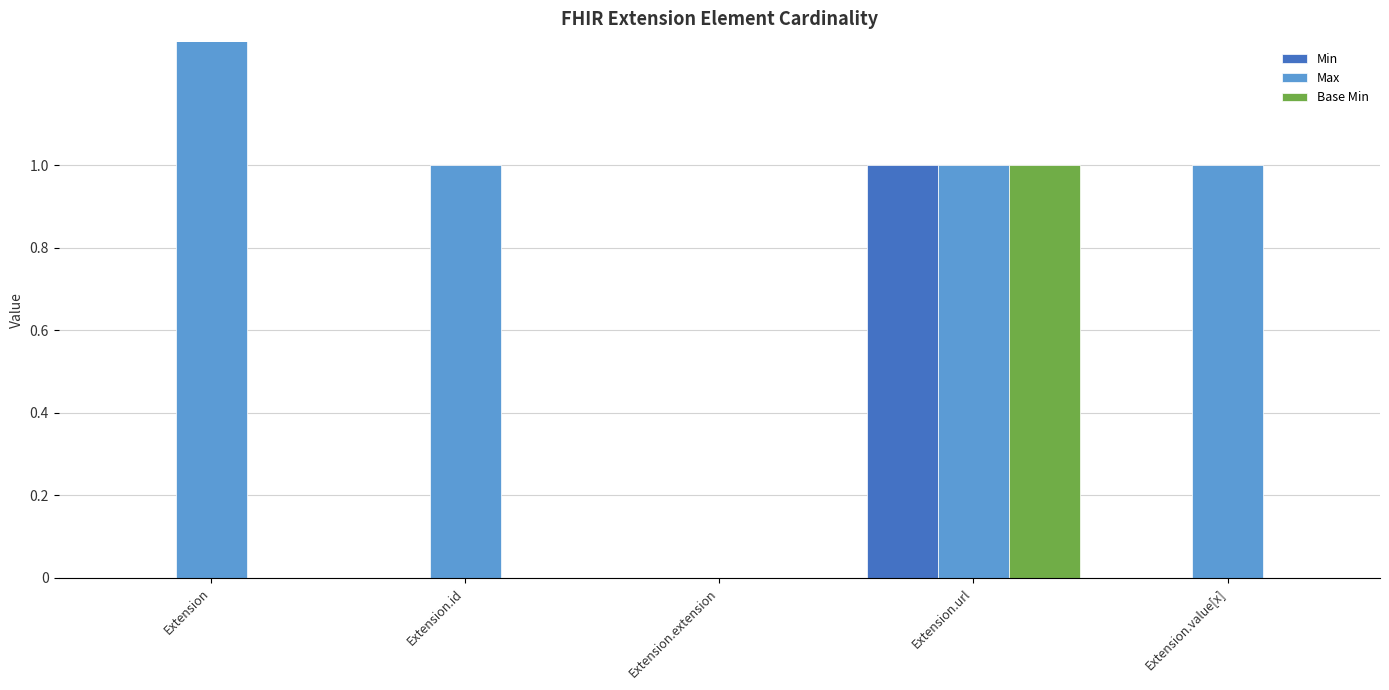

At which category does the chart reach its peak across all series?

Extension